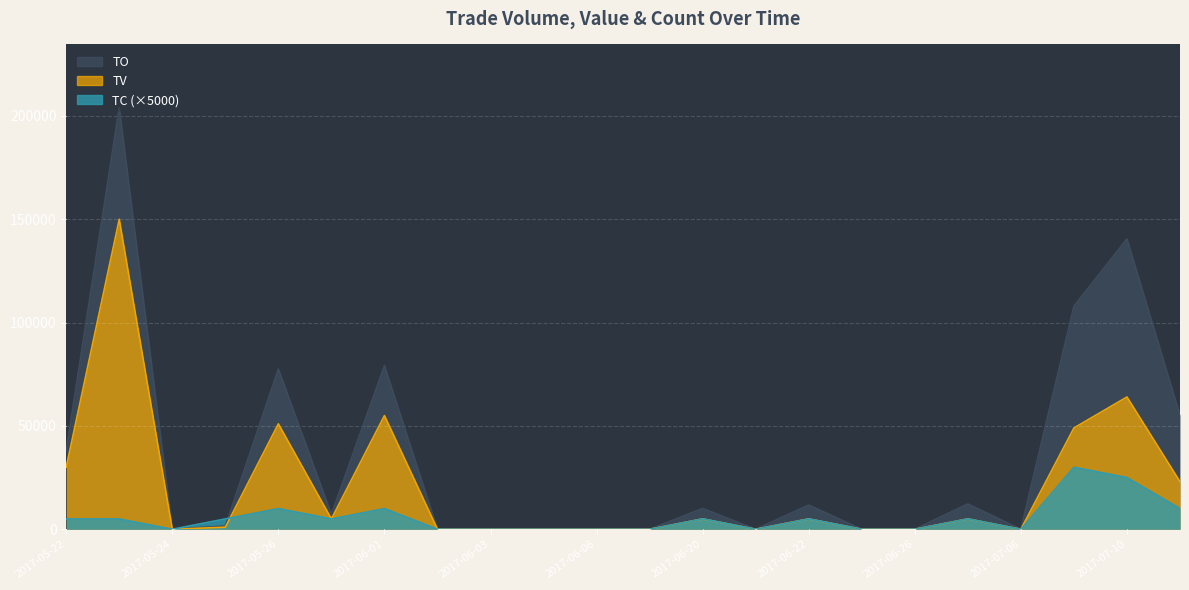

The TC series shows 5000 at 2017-06-20. True or false?

True